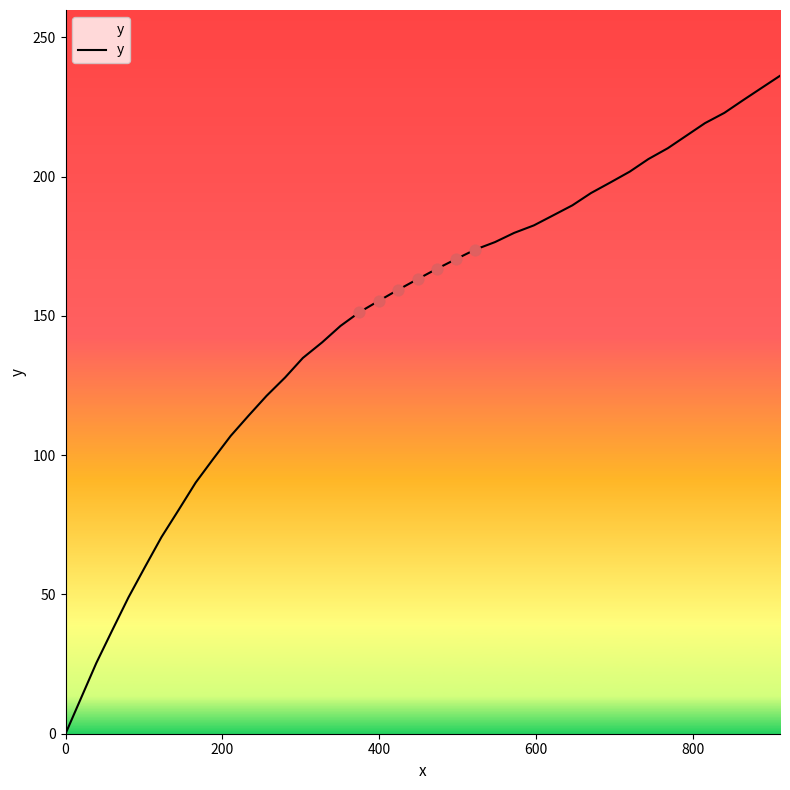

What is the greatest value displayed?

236.2